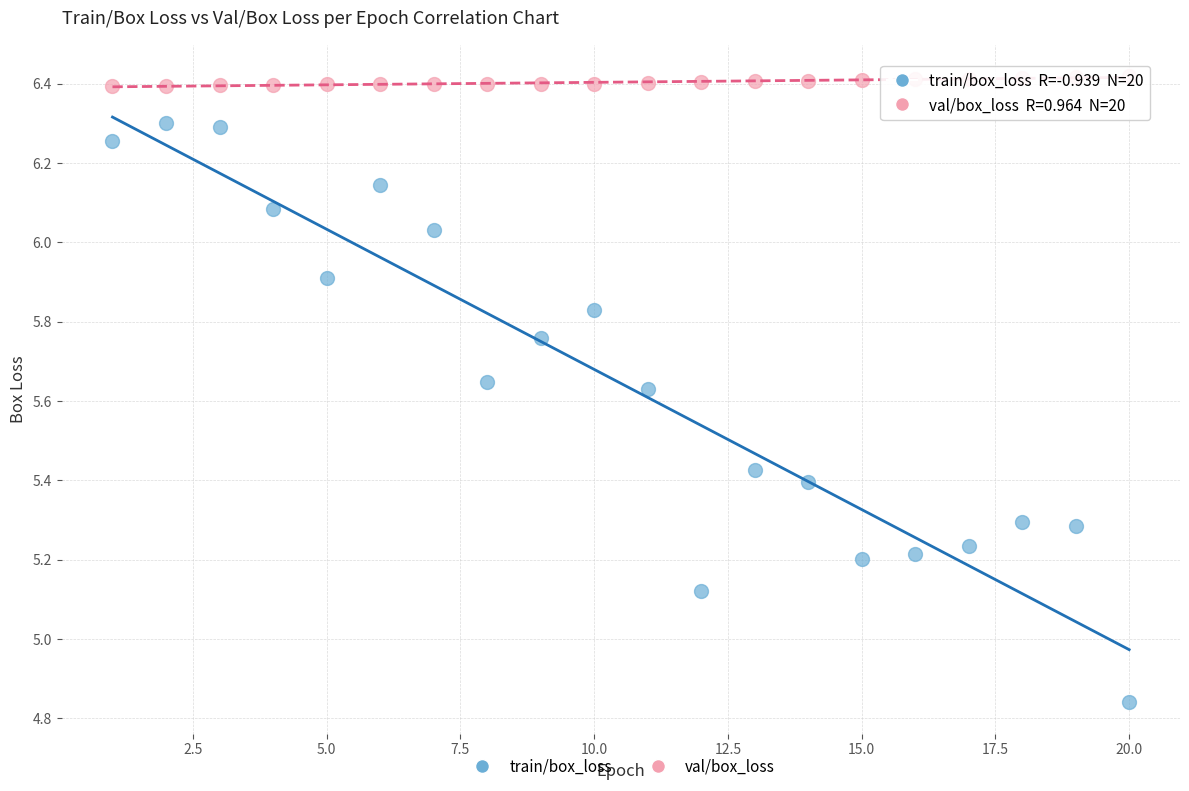

Which series contains the highest Y value?

val/box_loss